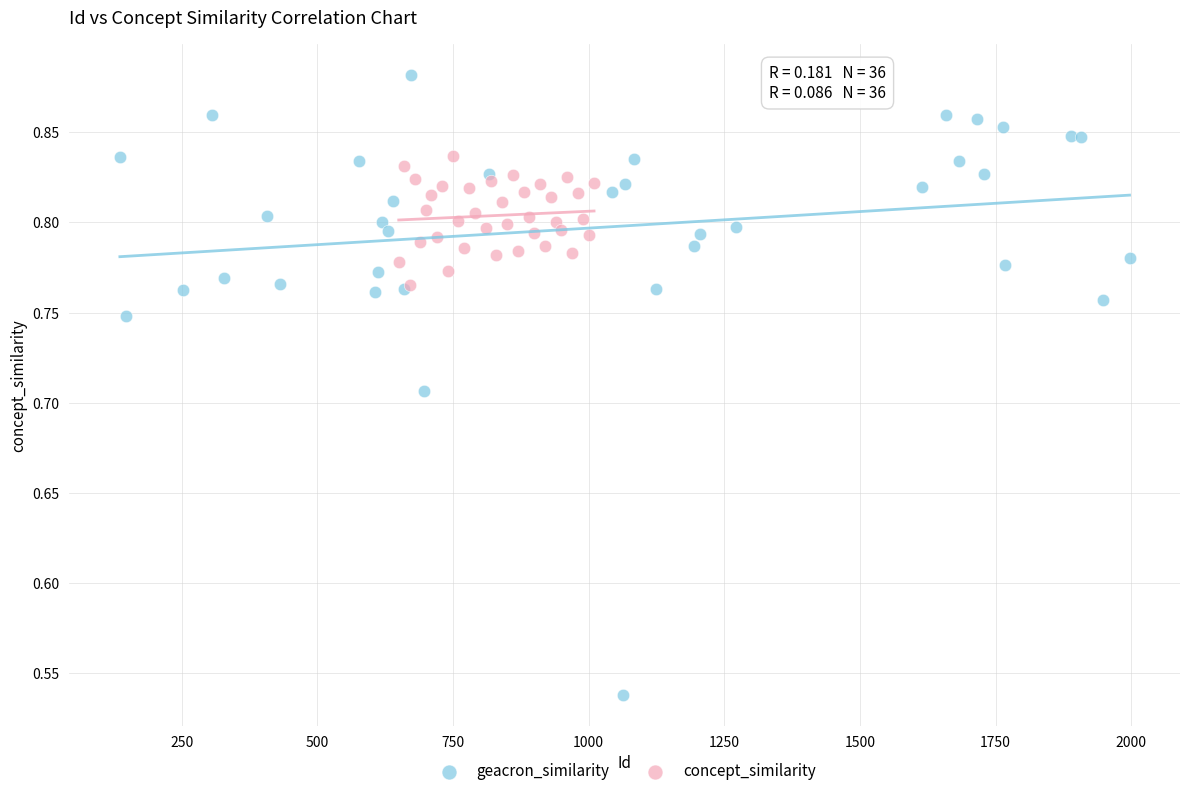

Which series reaches the minimum Y coordinate?

geacron_similarity